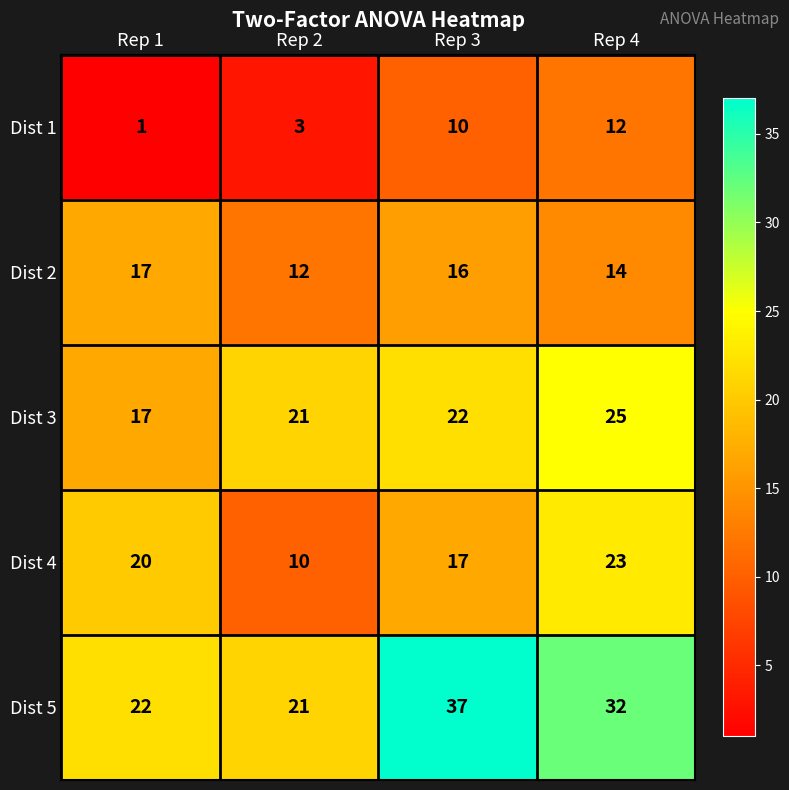

Count the number of data series in this chart.

5